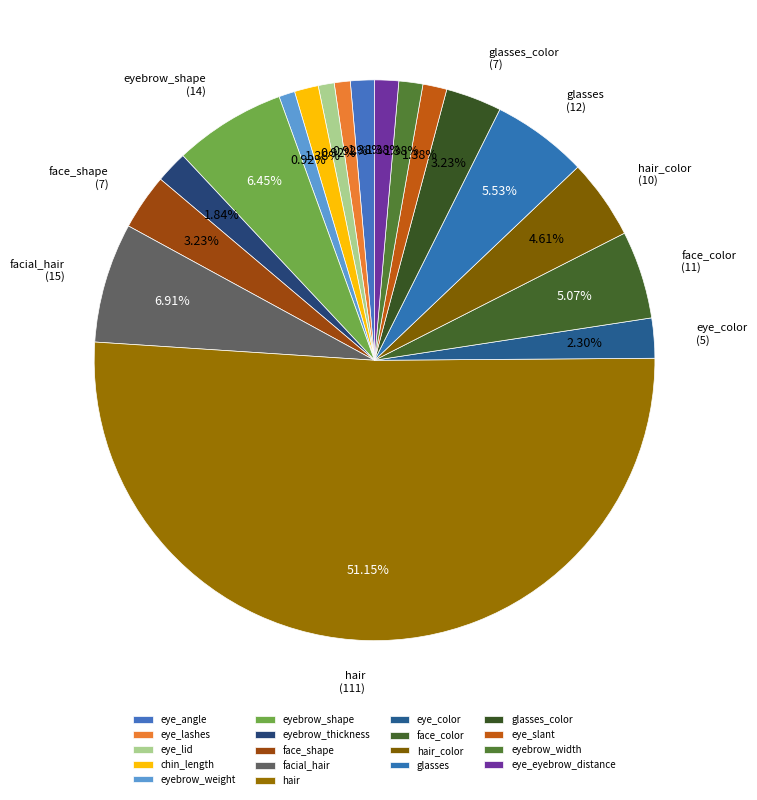

What is the ratio of the value at hair to the value at face_color?

10.1